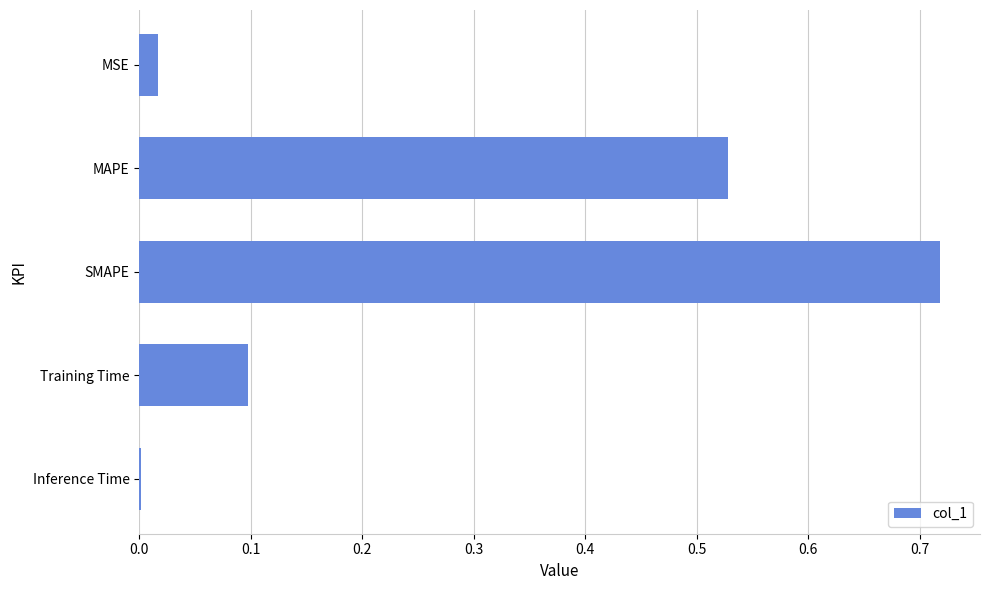

Is it true that the value at Training Time is 0.1?

True